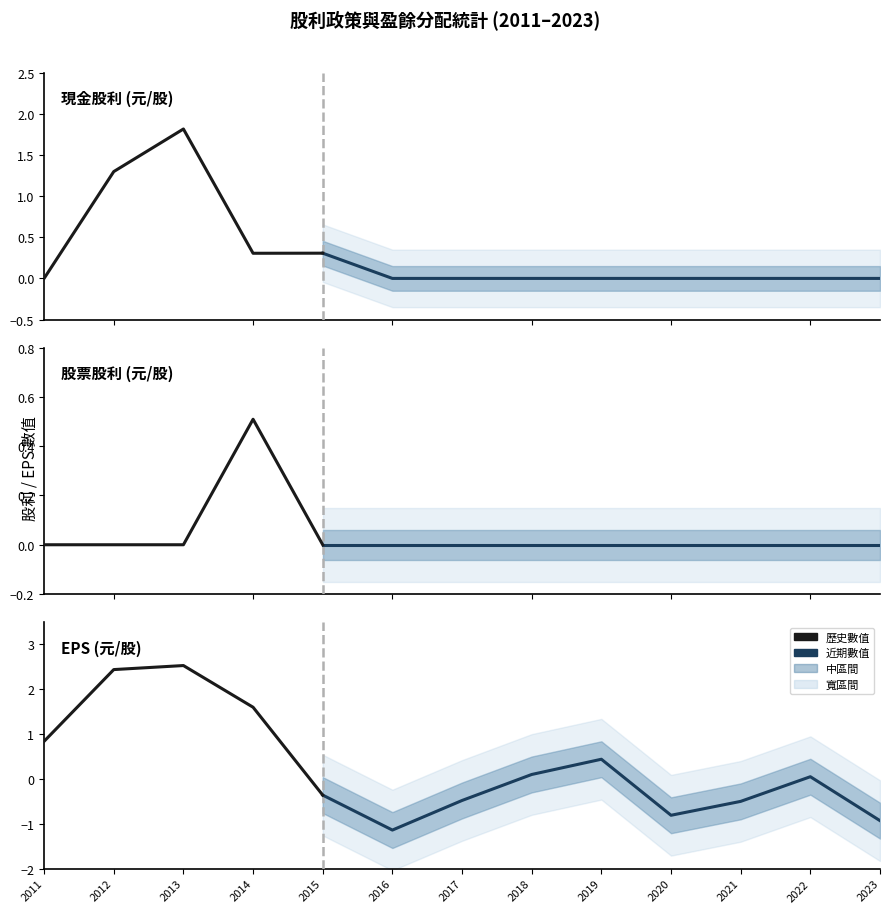

Count the number of data series in this chart.

3